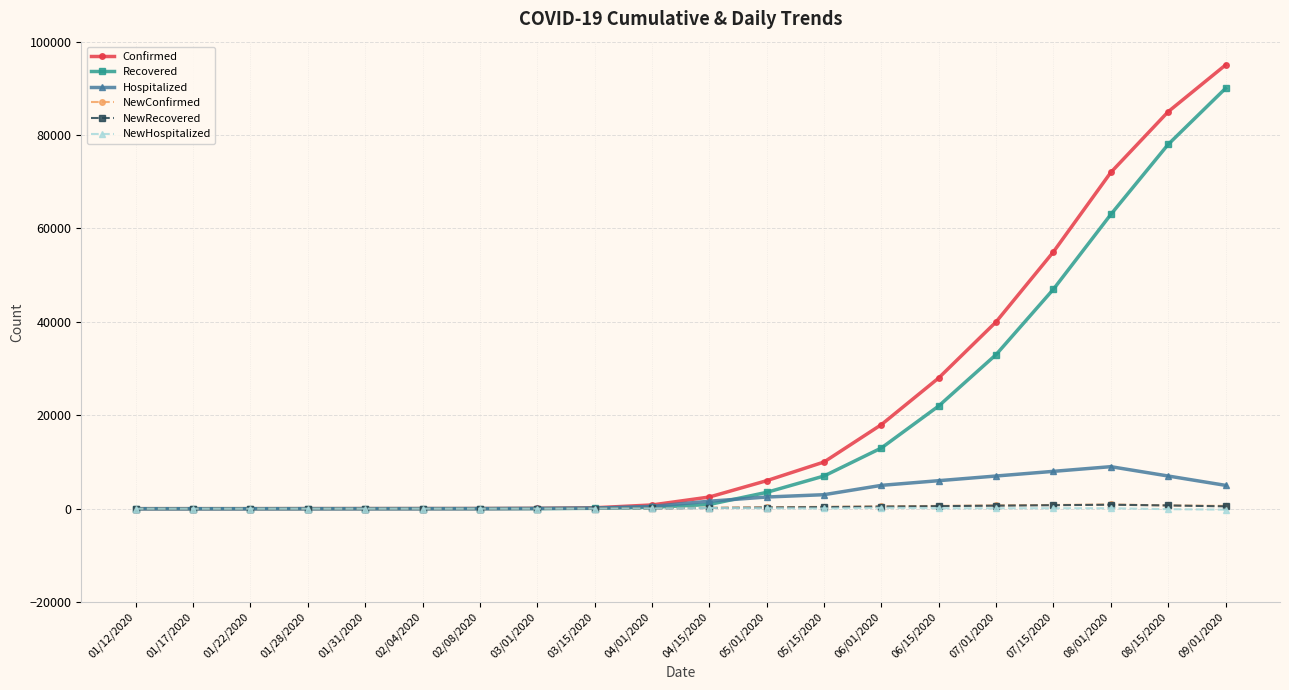

What is the difference between the maximum and minimum values in the Hospitalized series?

8999